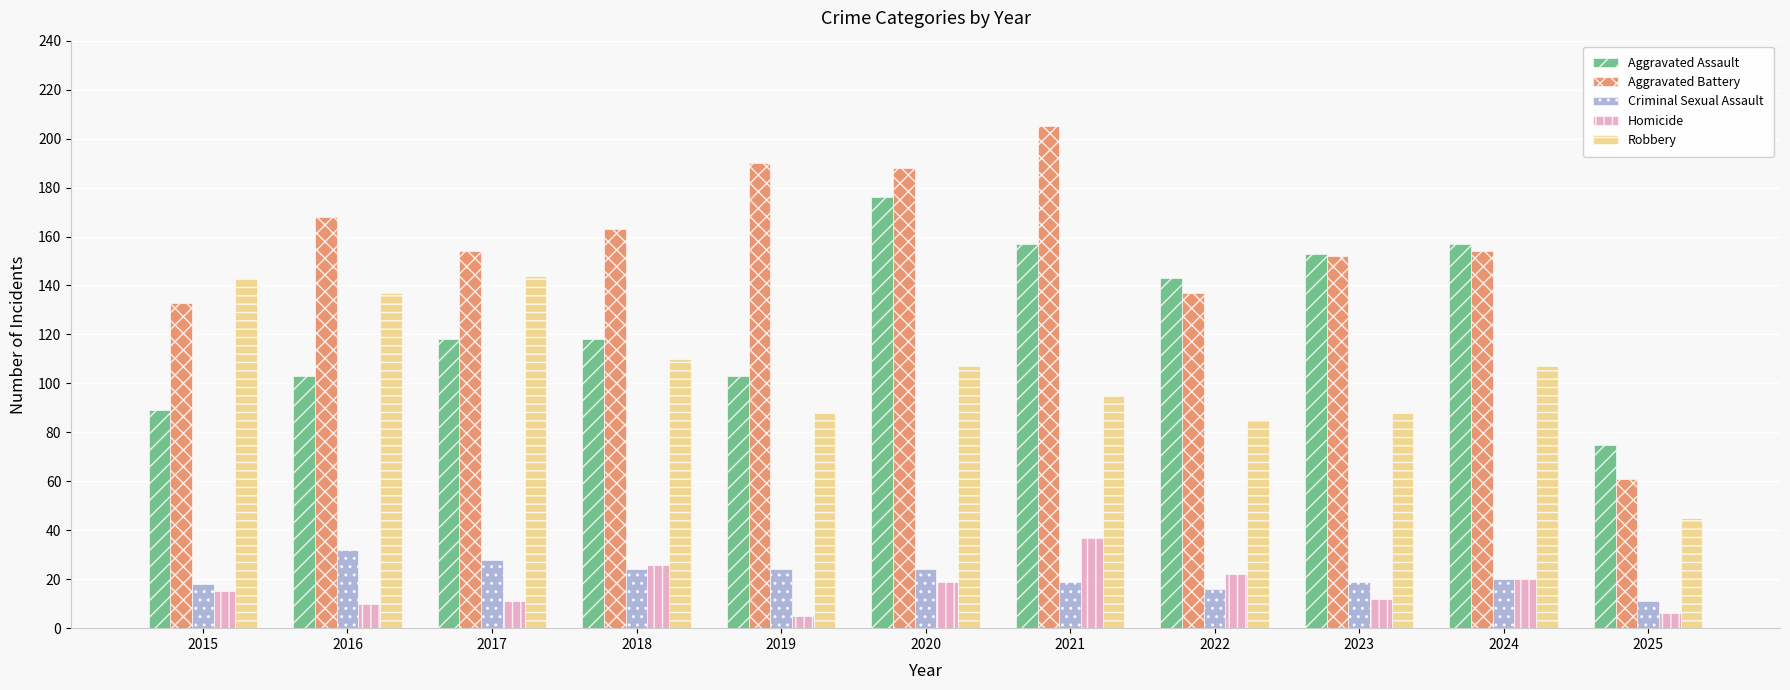

At how many categories does at least one series exceed 72?

11